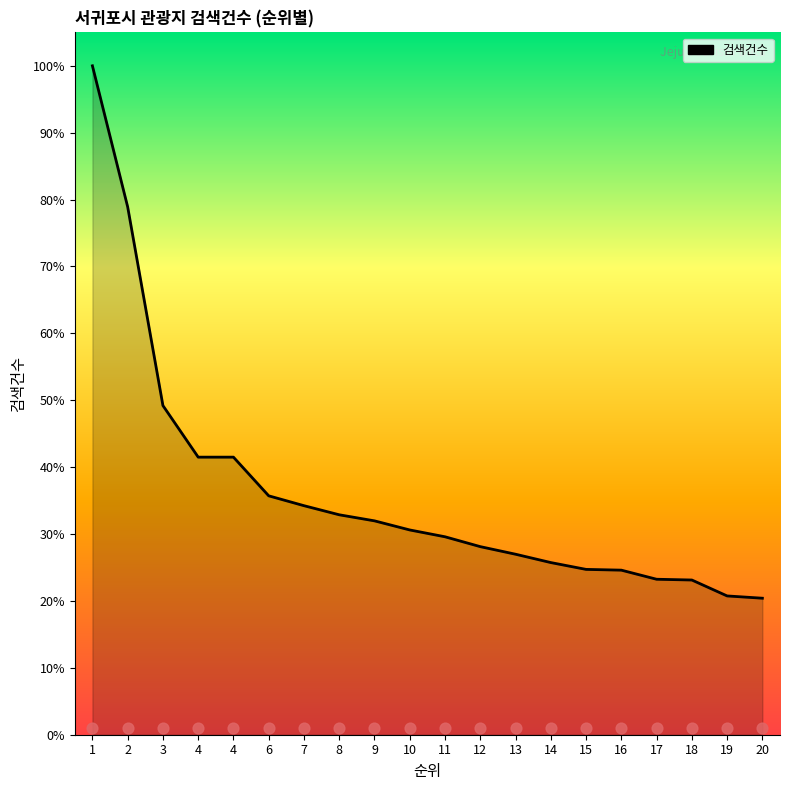

Approximately how many times larger is the value at 17 compared to 11?

0.8